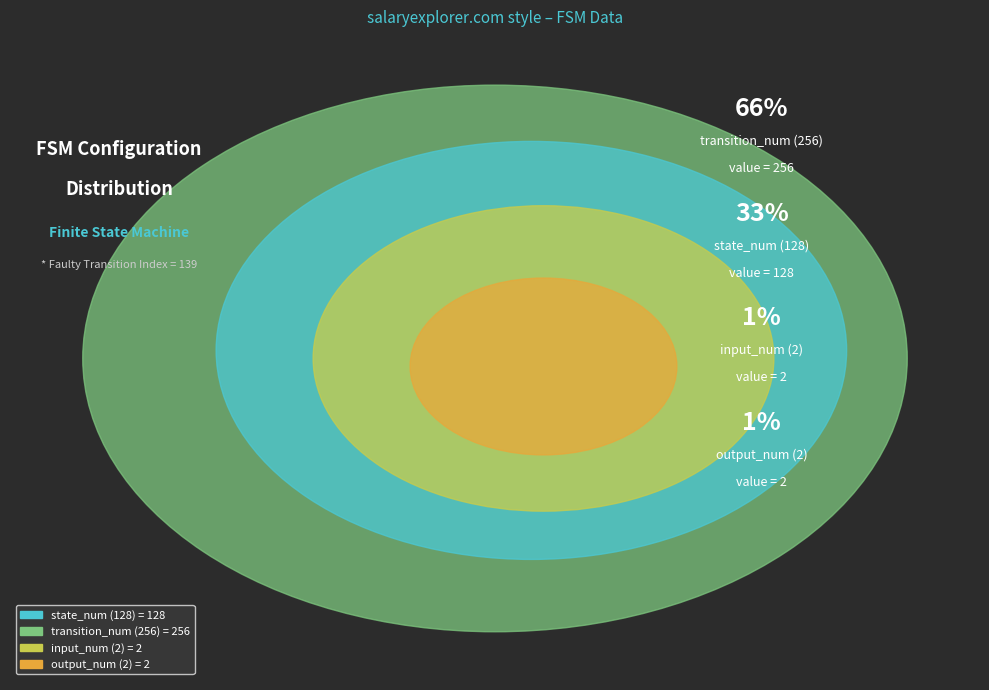

What is the majority slice?

transition_num (256)